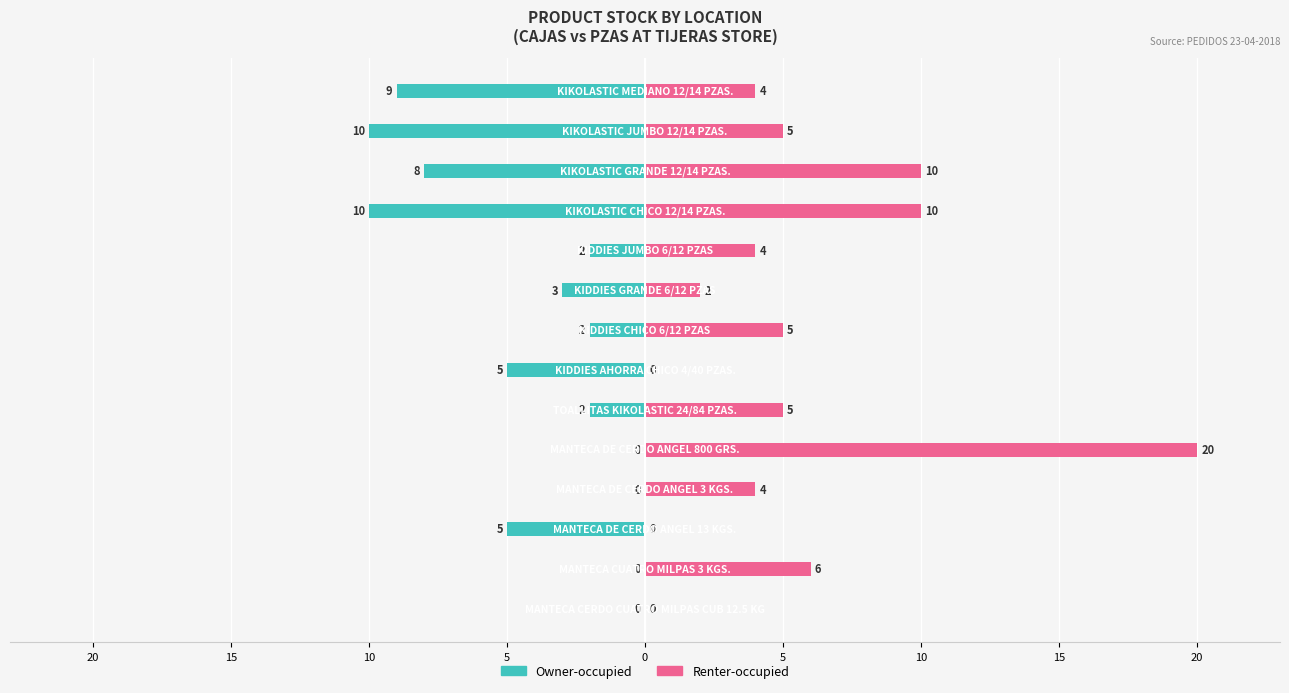

How many data points in Renter-occupied are less than 5?

7